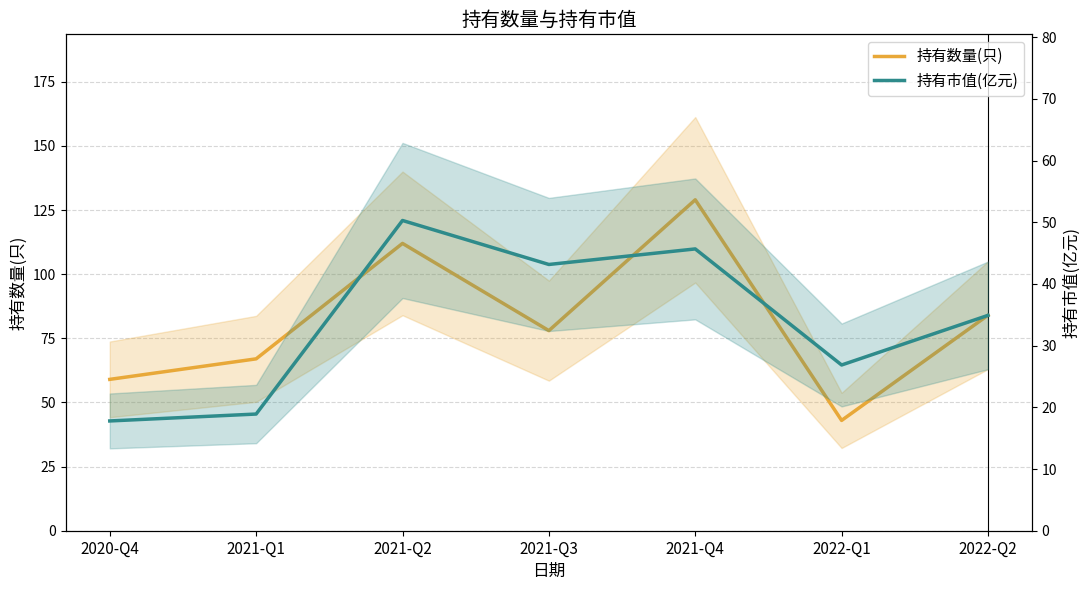

At which category is the sum across all series the highest?

2021-Q4